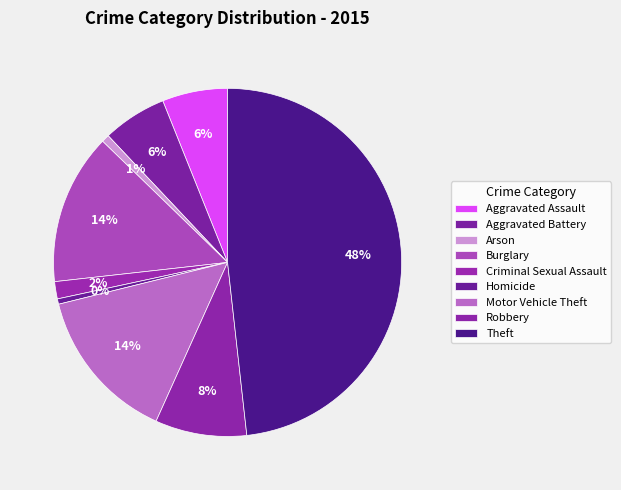

Count the number of slices in the pie.

9